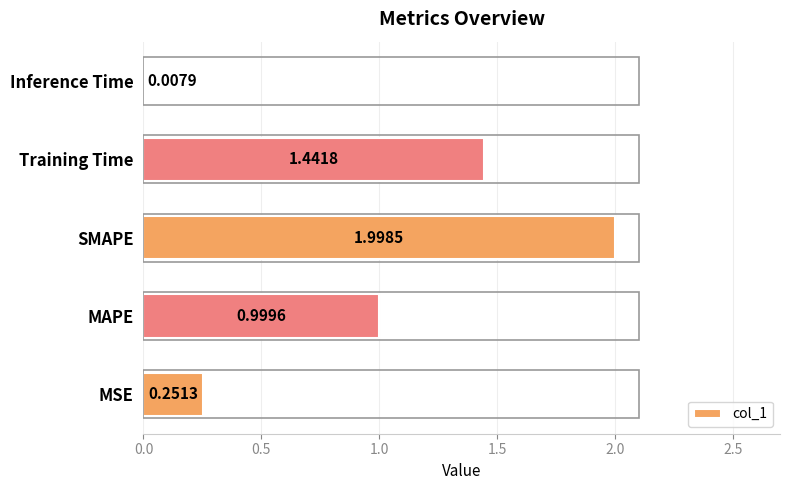

Which label corresponds to the largest value in the chart?

SMAPE